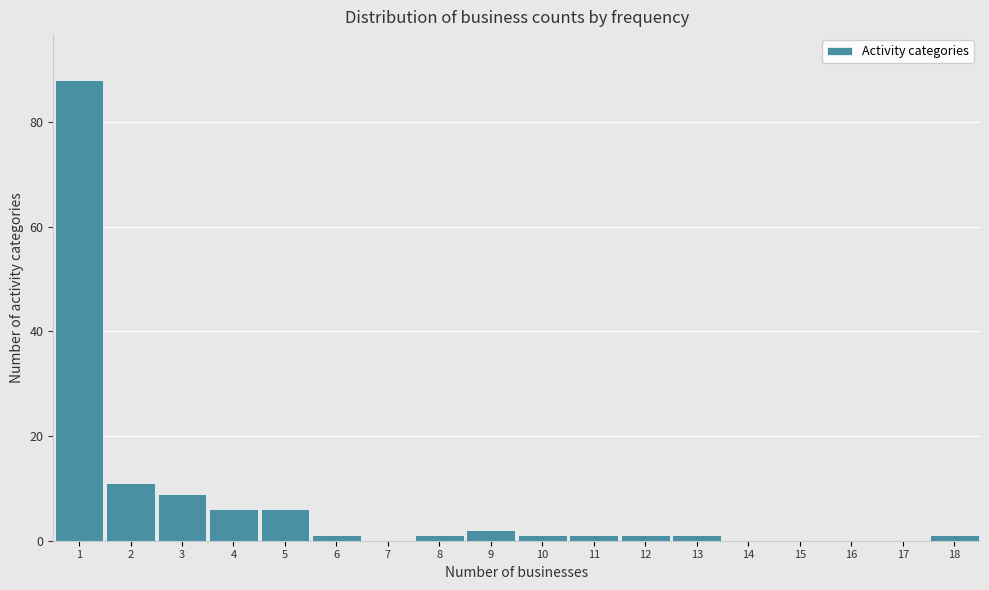

Which range on the x-axis has the tallest bar?

0.5 to 1.5